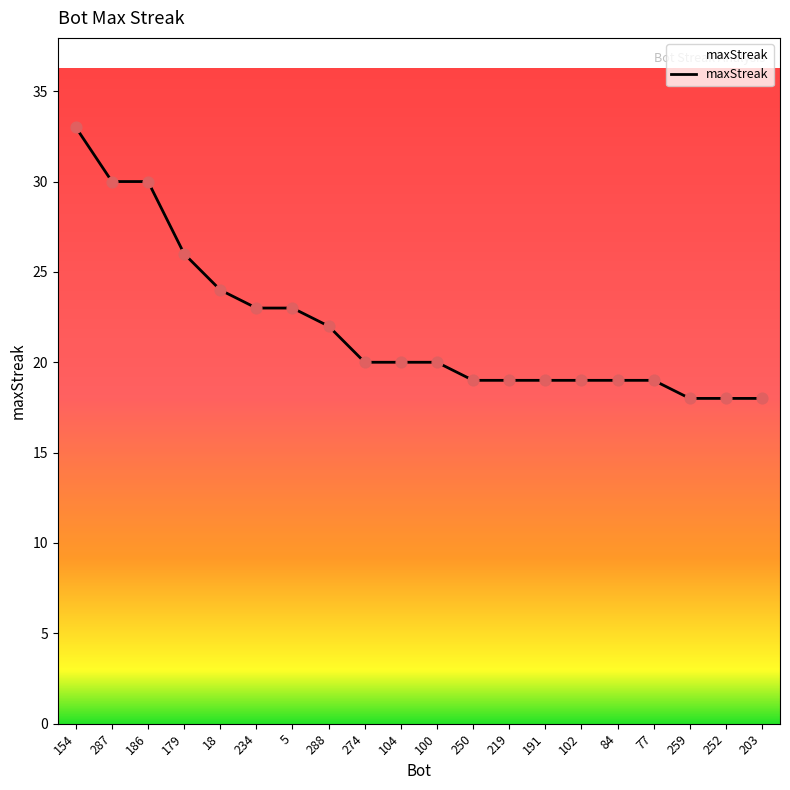

What is the ratio of the value at 234 to the value at 154?

0.7